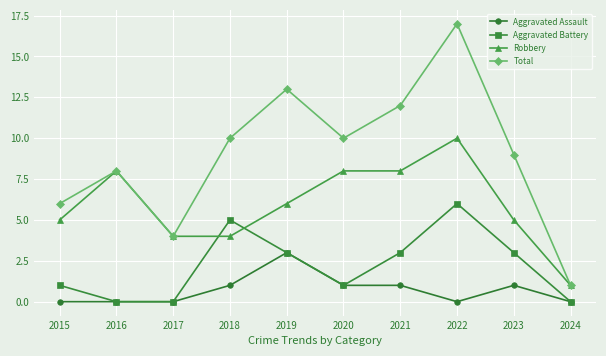

Where is the first local maximum for Robbery?

2016